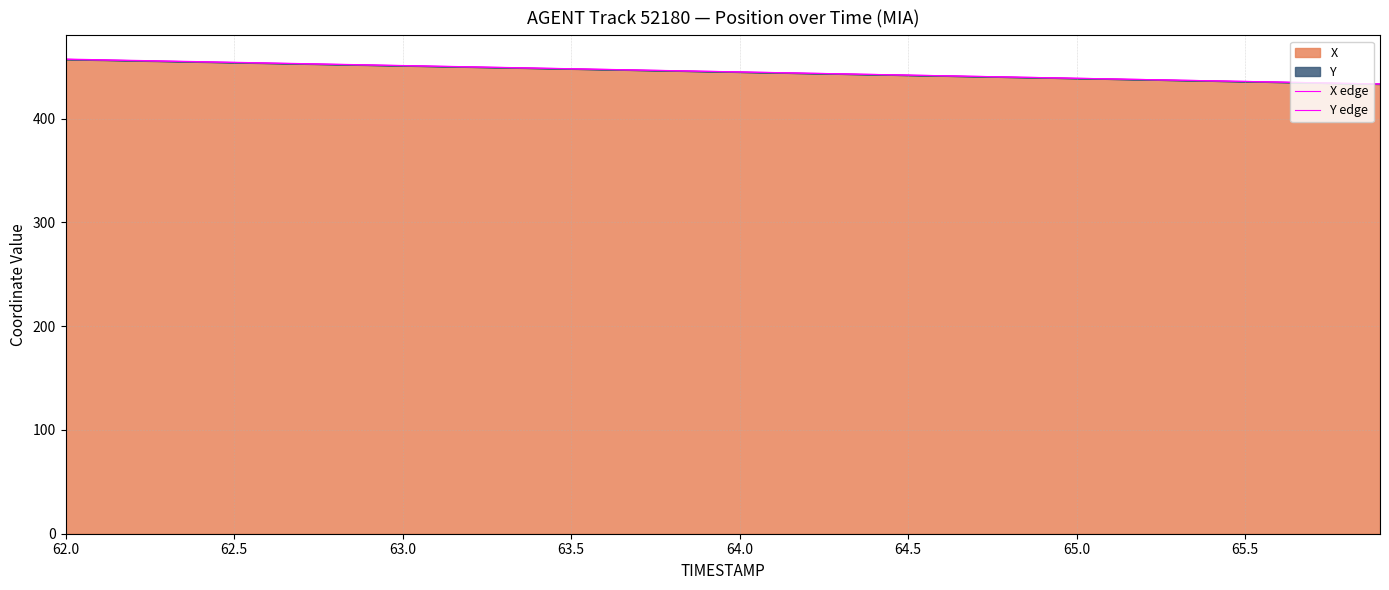

What is the maximum value for X edge?

457.0